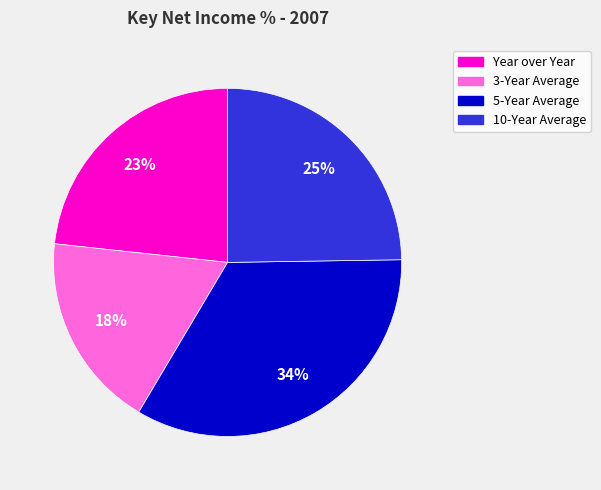

Between Year over Year and 3-Year Average, which is larger?

Year over Year